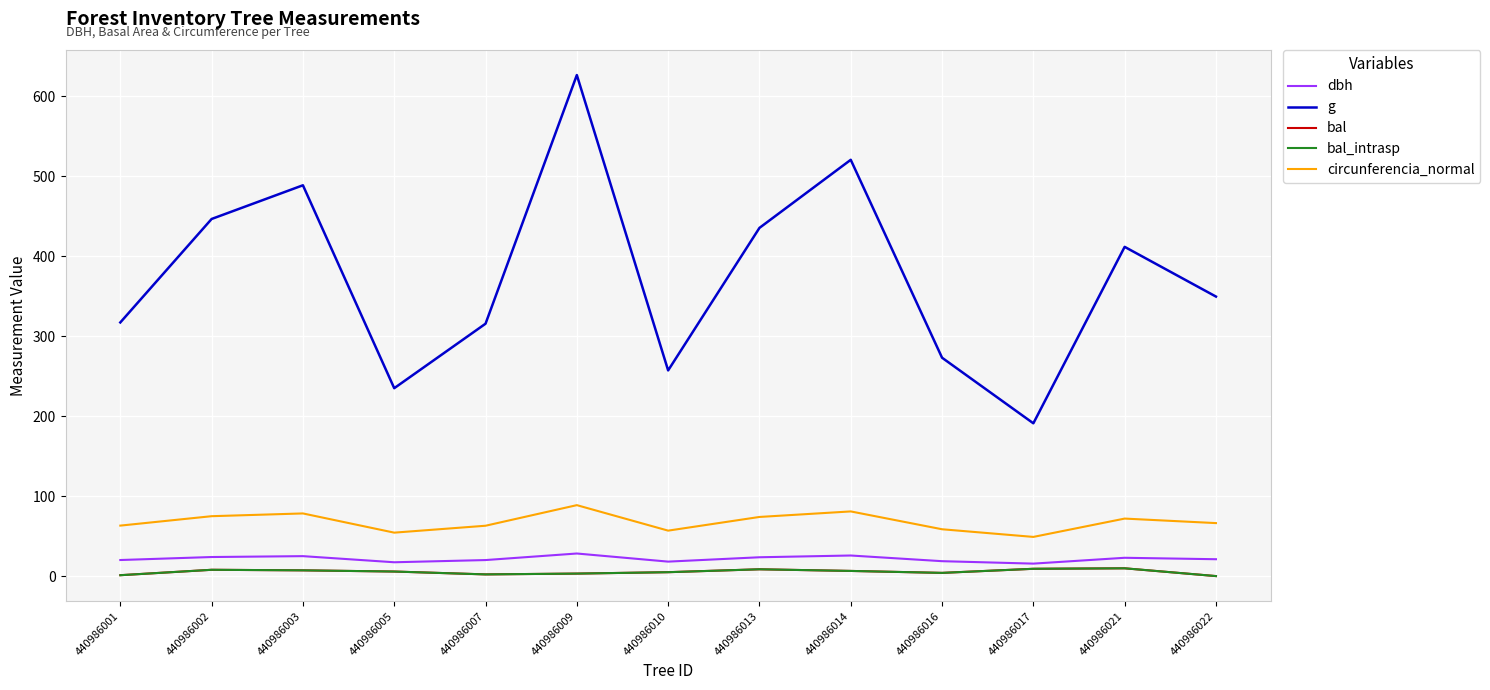

What is the spread (max minus min) of values at 440986002?

438.9